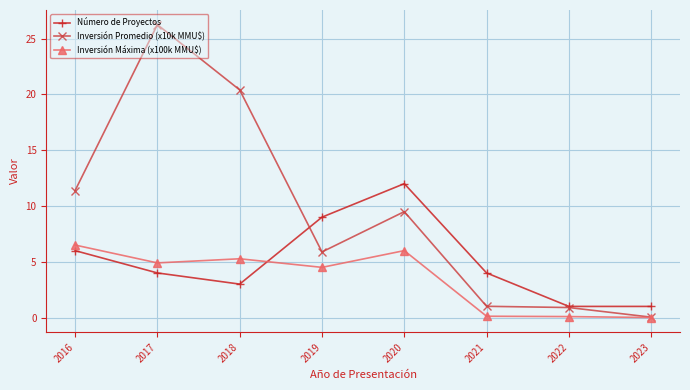

What is the sum of the Número de Proyectos values at 2016 and 2017?

10.0